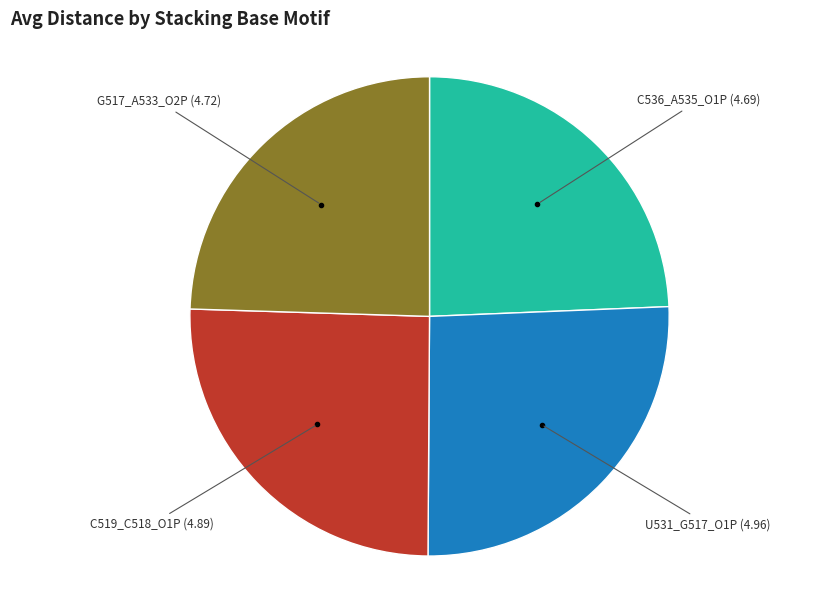

Does C519_C518_O1P represent more than half of the total?

No